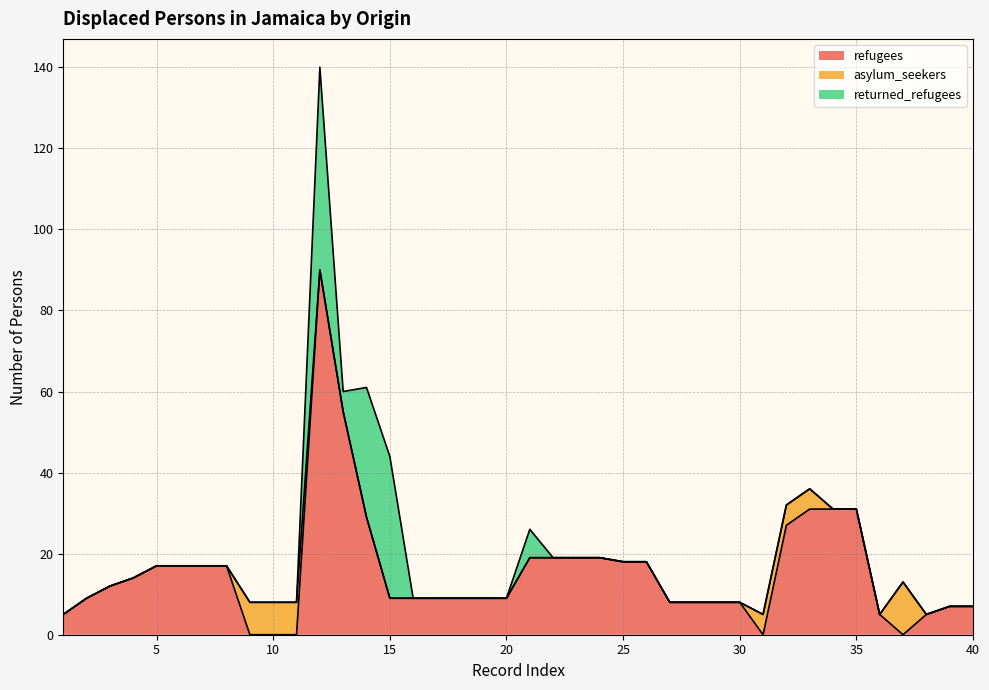

The value of returned_refugees at 37 is -20. True or false?

False